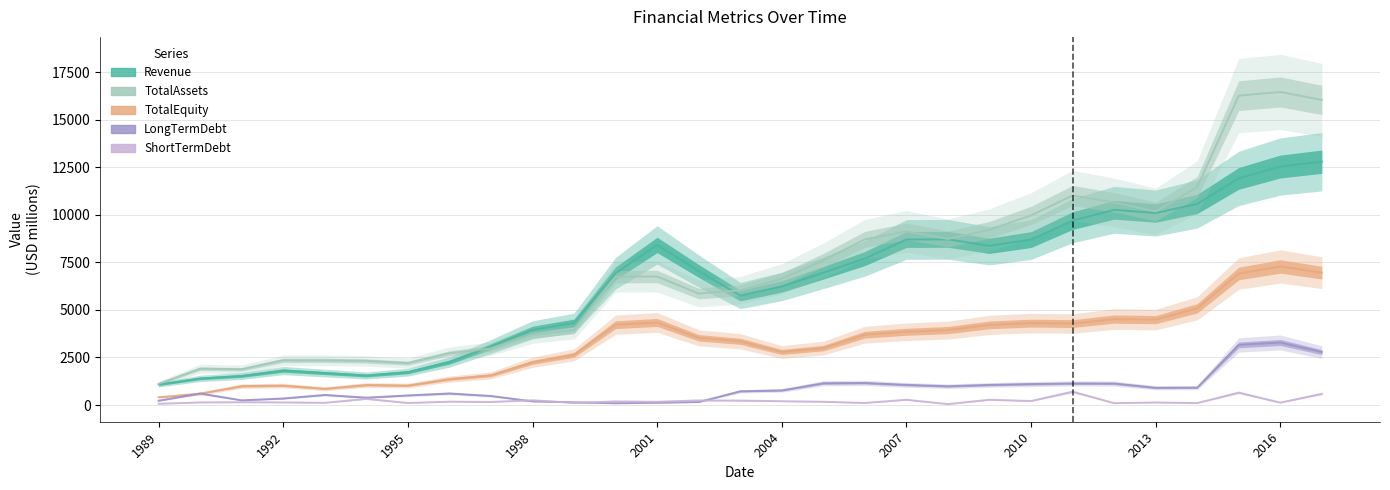

Which series has the largest range (max minus min)?

TotalAssets